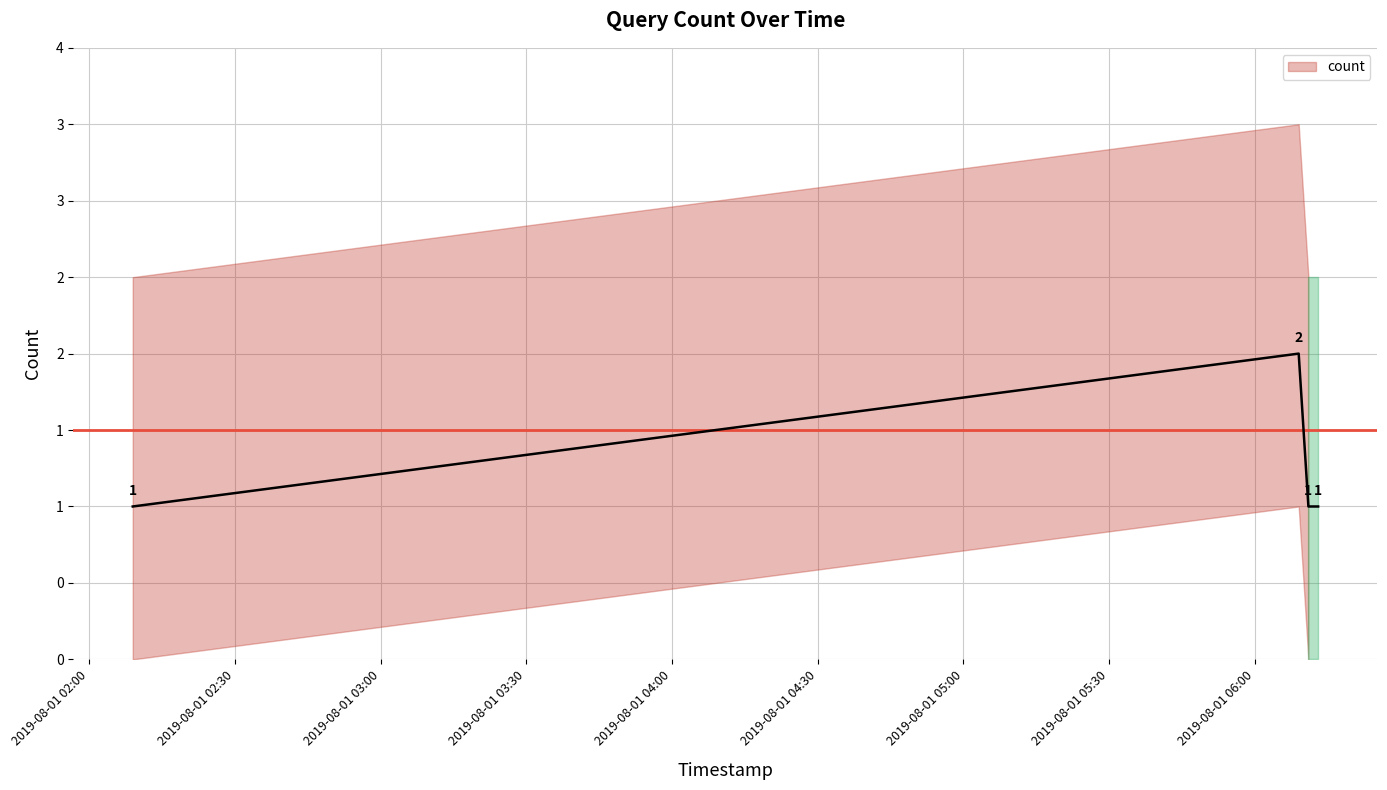

How many lines are shown in the chart?

1